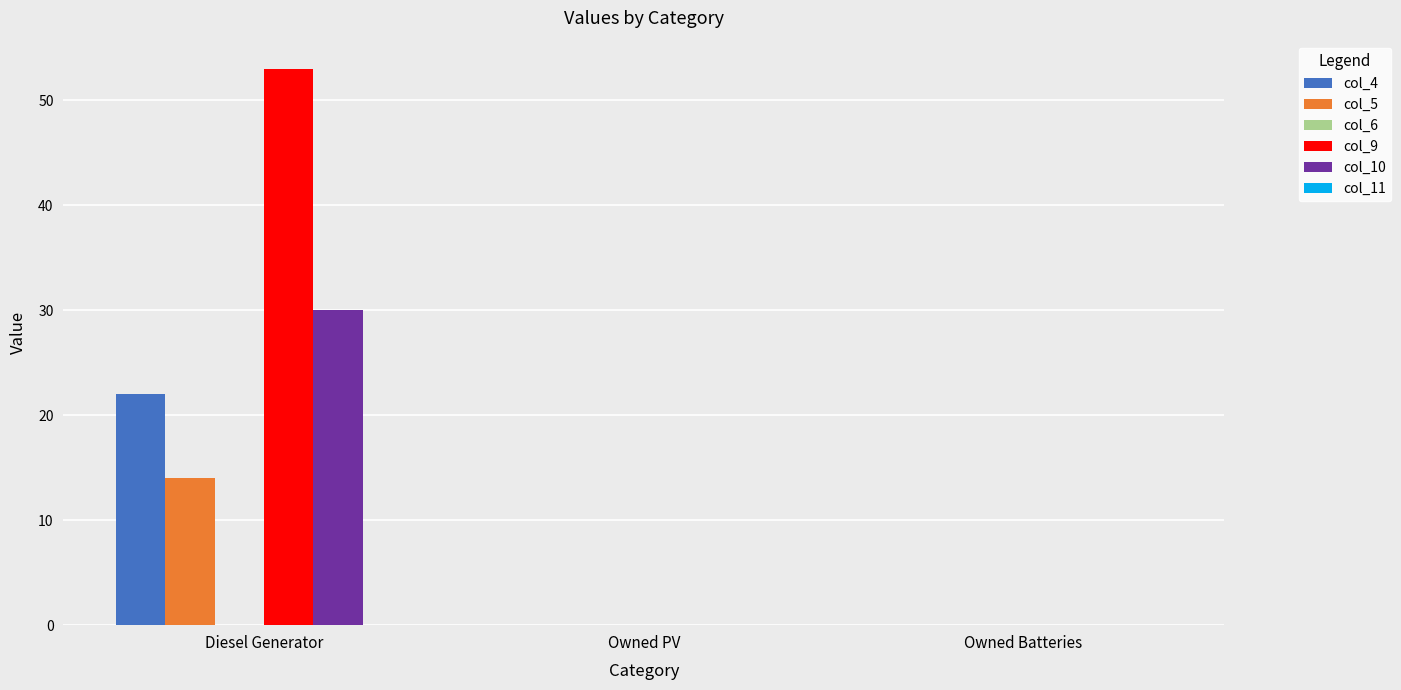

The value of col_10 at Owned Batteries is 12. True or false?

False